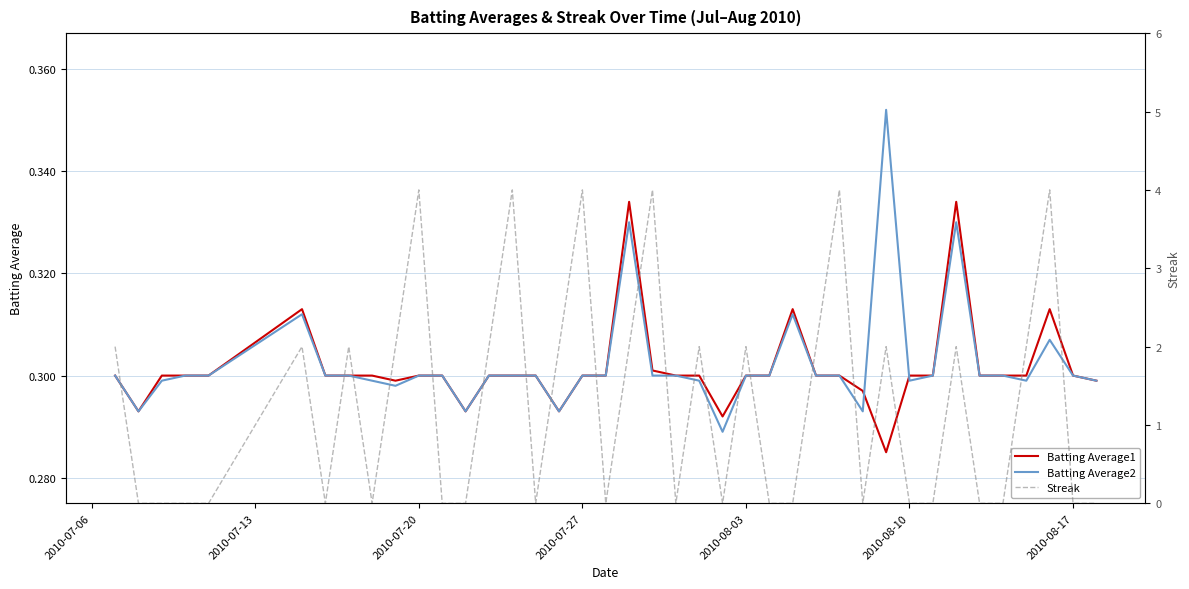

Which series has the largest total across all categories?

Streak